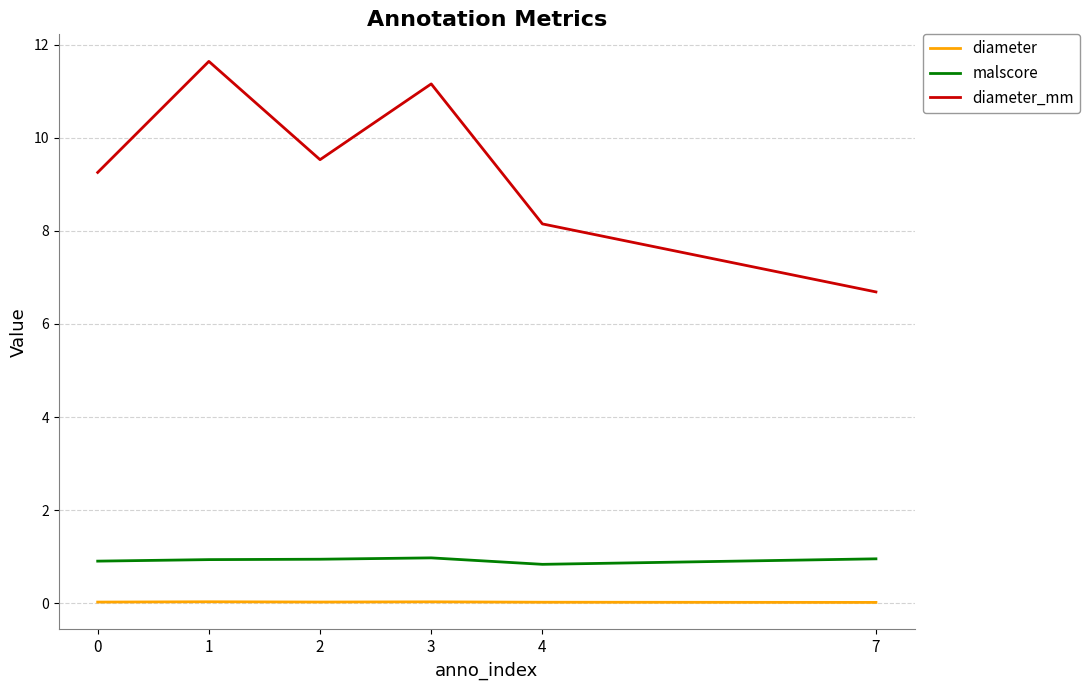

What is the lowest value of the diameter_mm series?

6.7